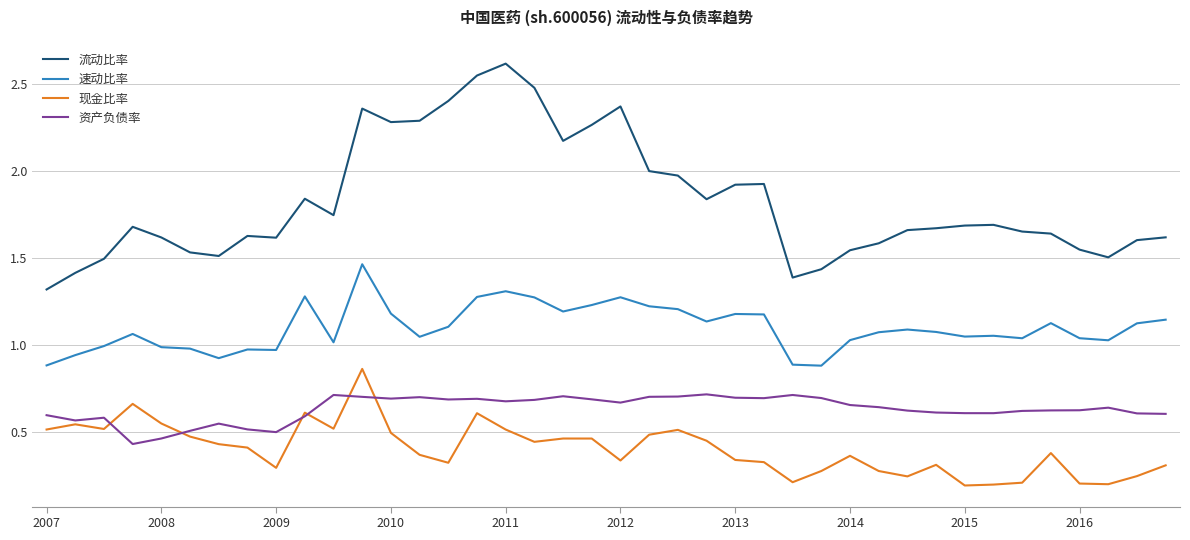

Rank the series by their maximum value, from lowest to highest.

资产负债率, 现金比率, 速动比率, 流动比率